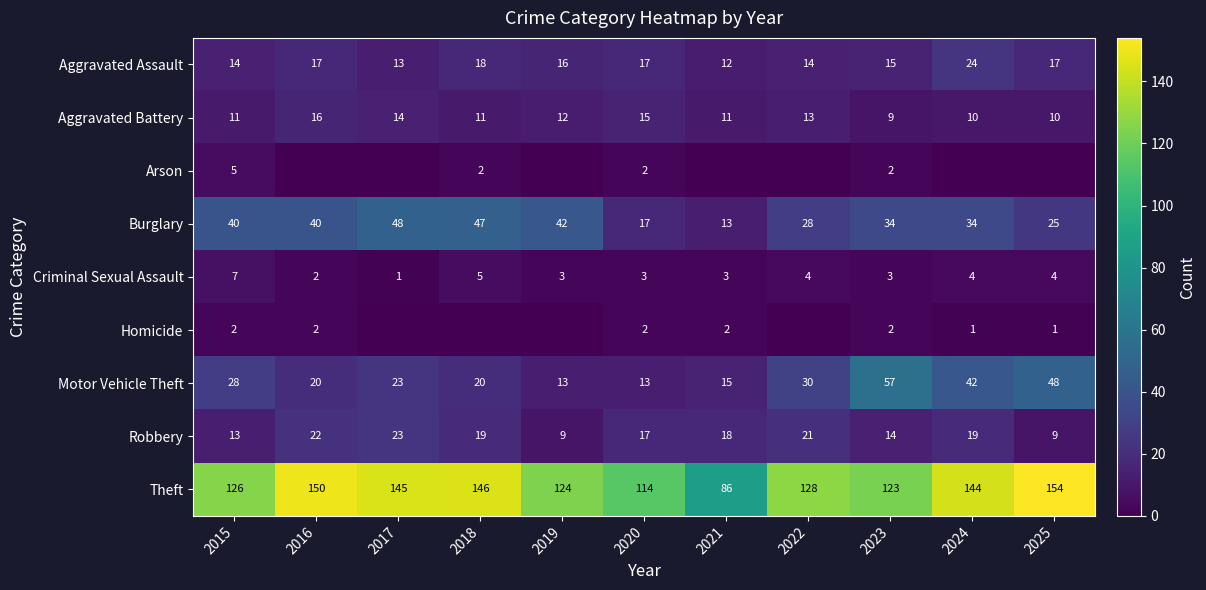

What is the sum of all Burglary values?

368